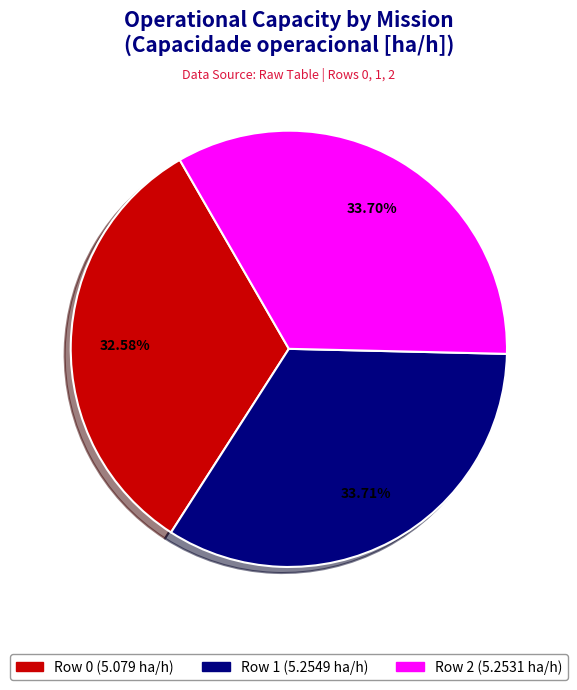

To the nearest percent, what is the difference between the Row 1 and Row 0 slice percentages?

1%